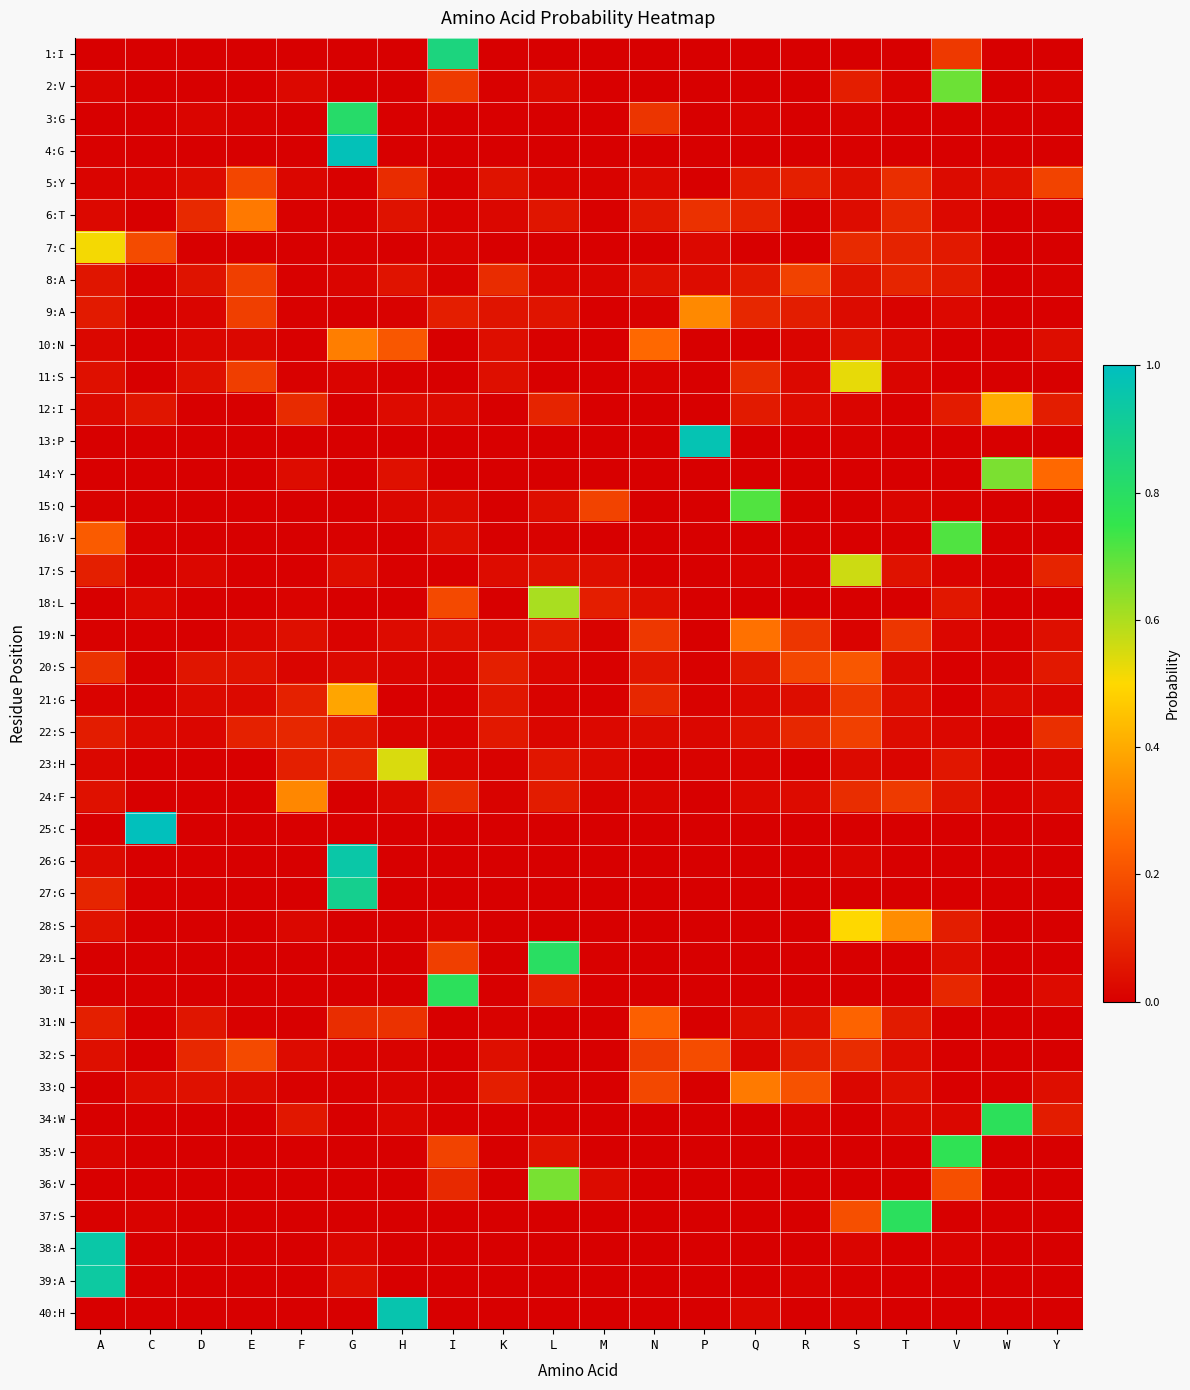

What is the total value across all series at F?

1.0